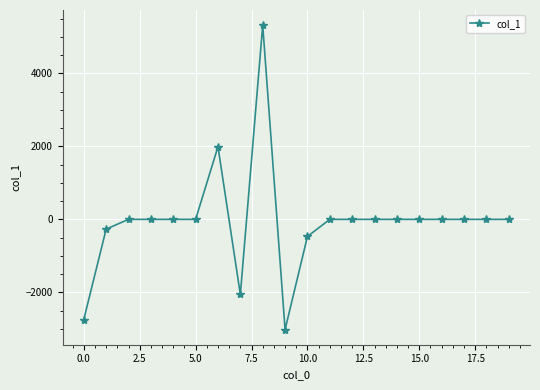

What is the difference between the maximum and second lowest values?

8071.0